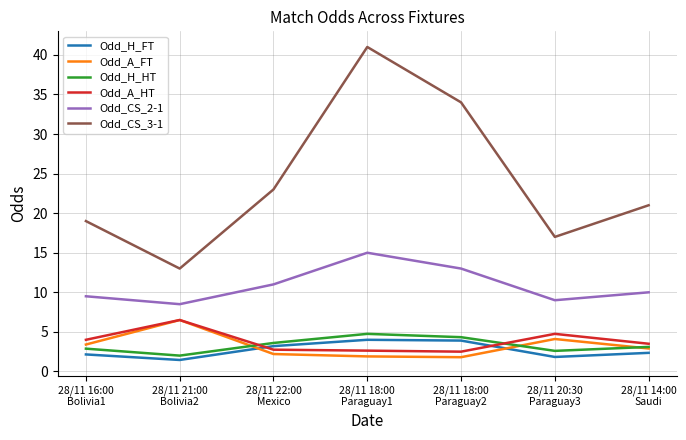

True or false: Odd_A_FT and Odd_CS_3-1 cross at least once.

False